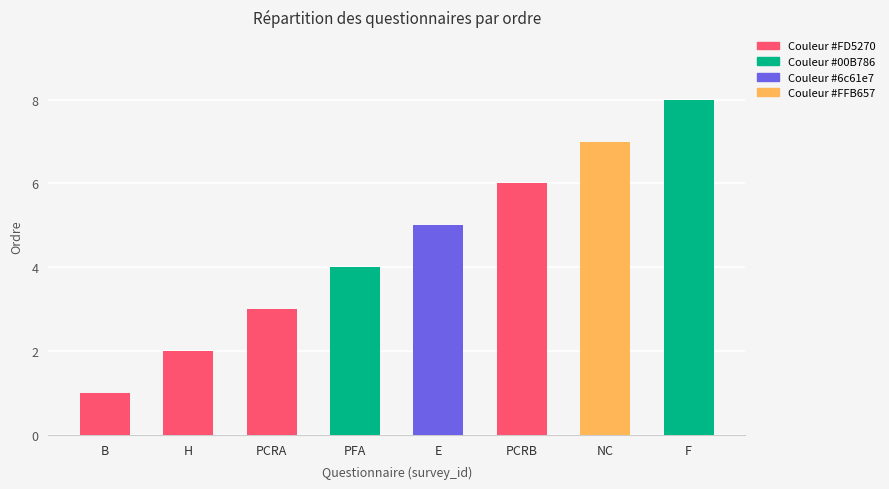

What is the sum of all values?

36